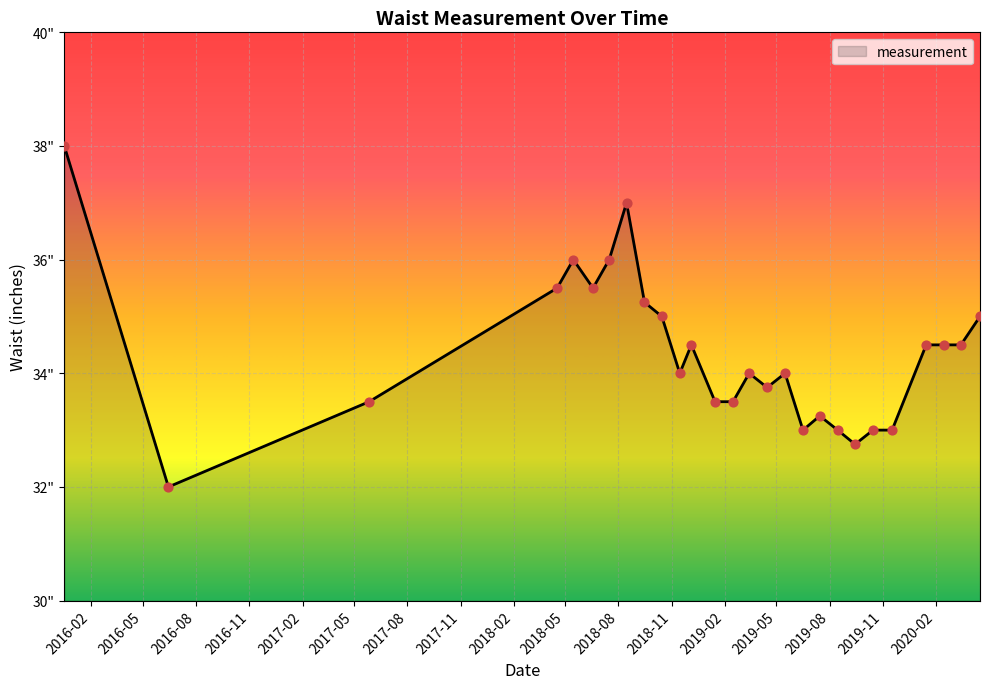

Is this an area chart (filled region under the line)?

Yes